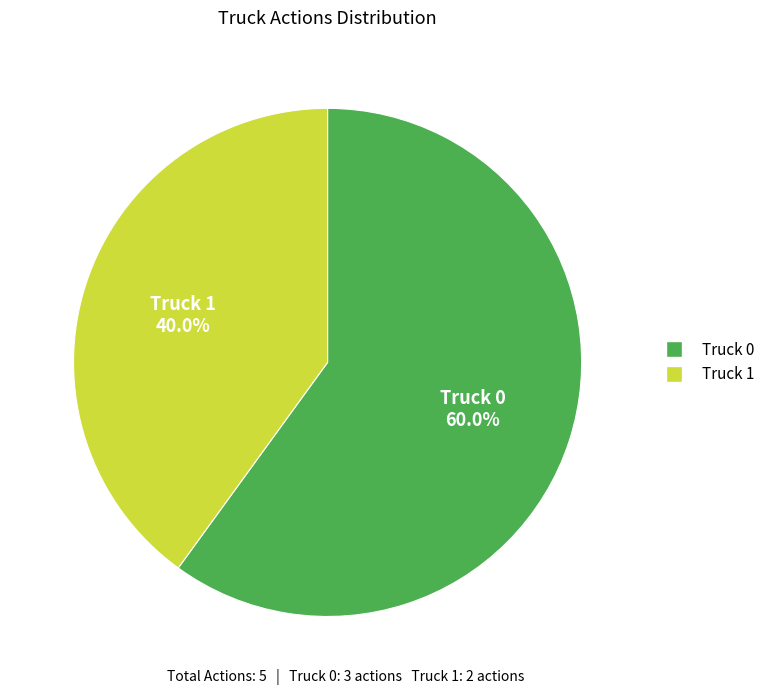

Approximately how many times larger is the value at Truck 0 compared to Truck 1?

1.5